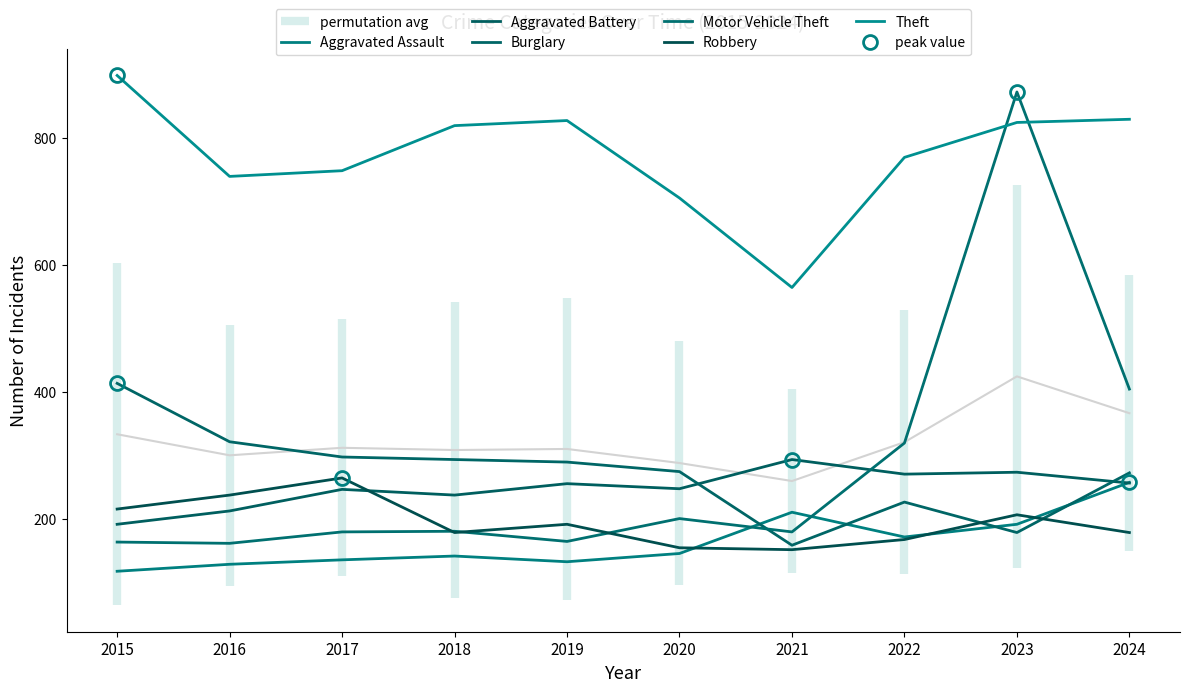

Reading left to right, transcribe all the data shown in this chart.

Aggravated Assault: 2015=117	2016=128	2017=135	2018=141	2019=132	2020=145	2021=210	2022=171	2023=191	2024=257
Aggravated Battery: 2015=191	2016=212	2017=246	2018=237	2019=255	2020=247	2021=293	2022=270	2023=273	2024=256
Burglary: 2015=413	2016=321	2017=297	2018=293	2019=289	2020=274	2021=158	2022=226	2023=178	2024=272
Motor Vehicle Theft: 2015=163	2016=161	2017=179	2018=180	2019=164	2020=200	2021=179	2022=319	2023=872	2024=404
Robbery: 2015=215	2016=237	2017=264	2018=178	2019=191	2020=154	2021=151	2022=167	2023=206	2024=178
Theft: 2015=898	2016=739	2017=748	2018=819	2019=827	2020=705	2021=564	2022=769	2023=824	2024=829